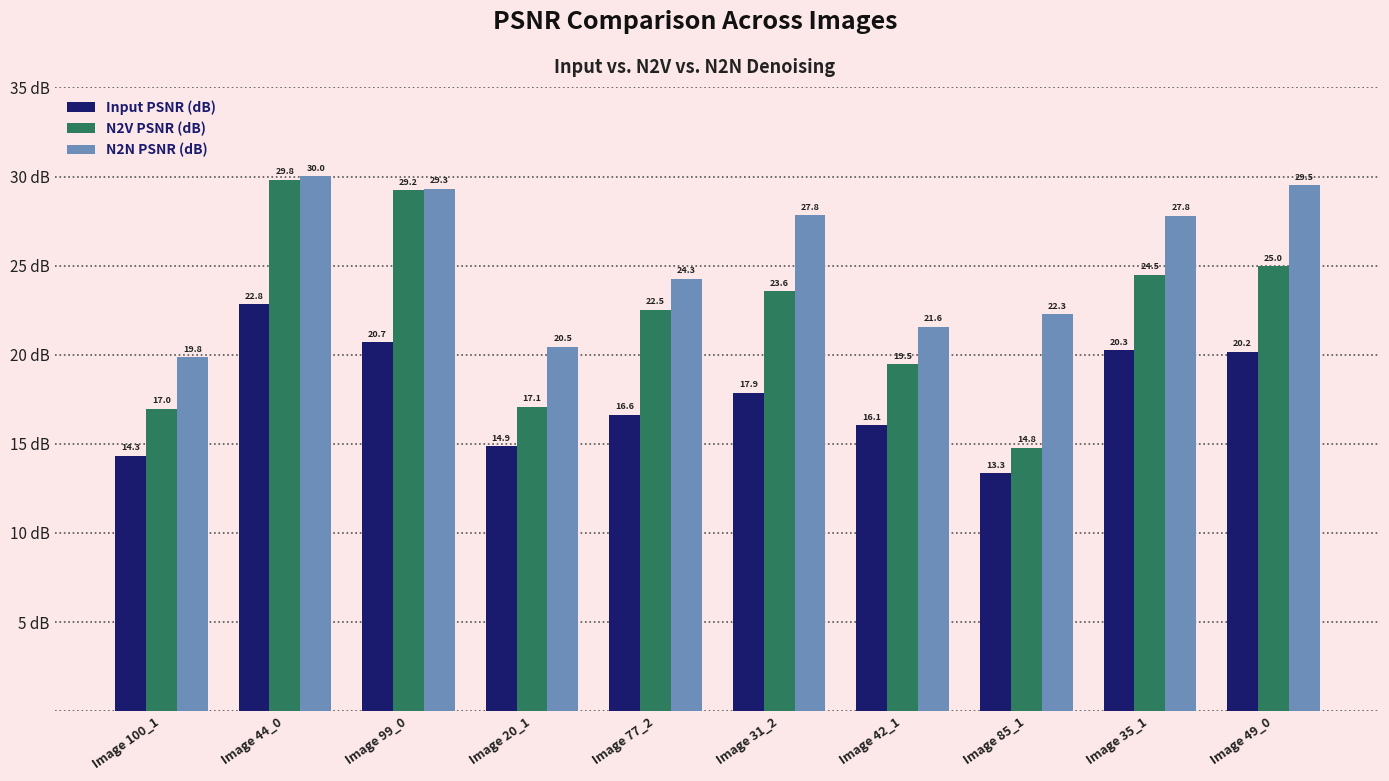

What is the lowest value of the N2N PSNR (dB) series?

19.8